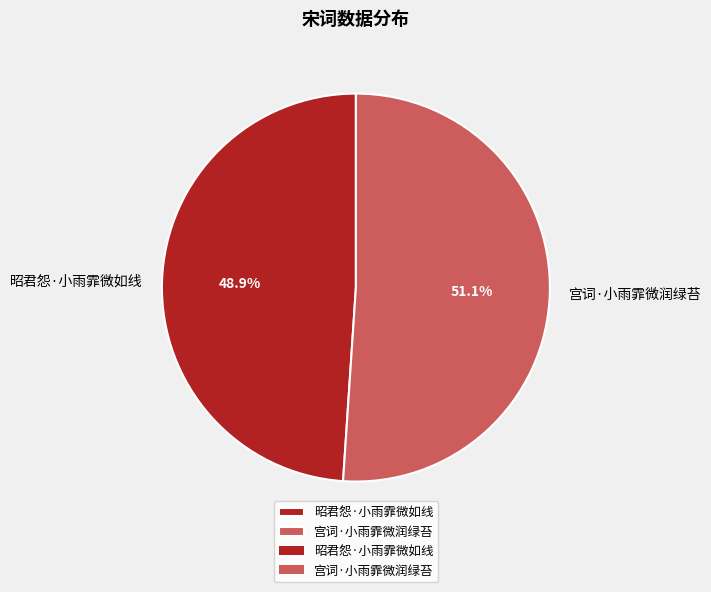

What percentage is the 宫词·小雨霏微润绿苔 slice, to the nearest percent?

51%